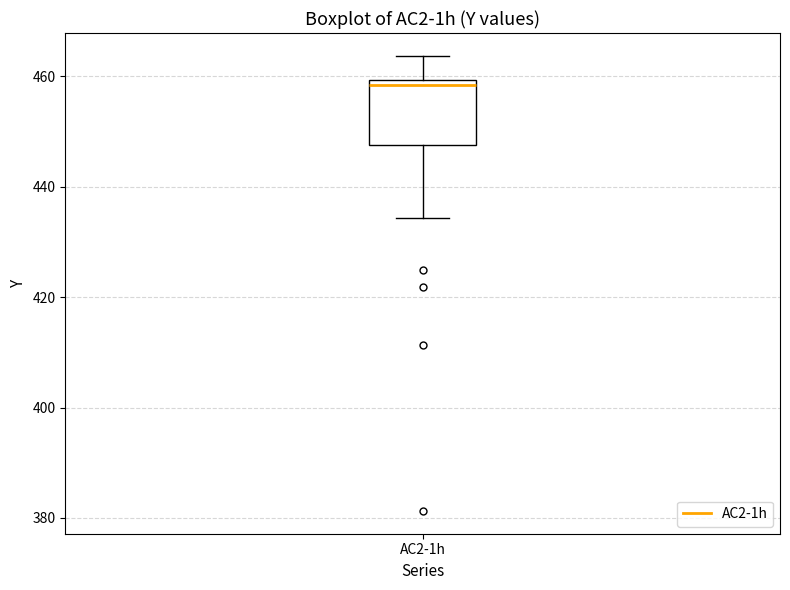

Where does the lower whisker of the box for AC2-1h end on the y-axis? The values are not printed on the chart, so give them approximately, as read against the axis.

434